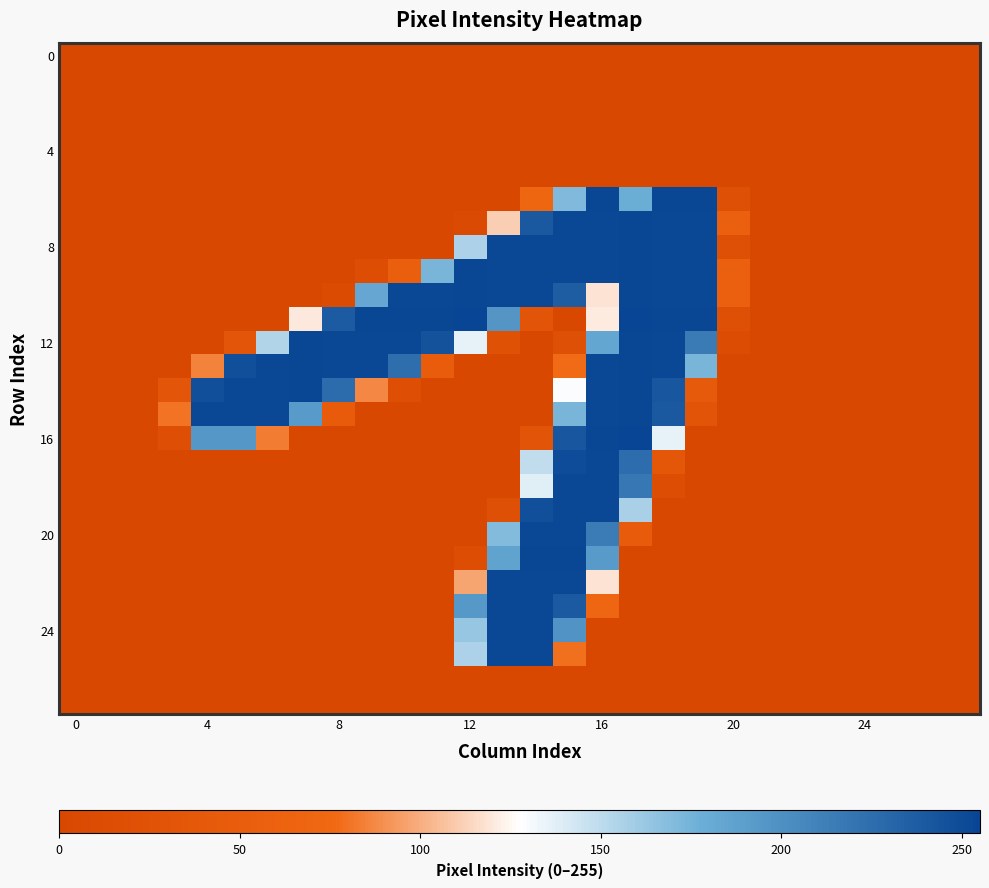

At how many categories does at least one series exceed 34?

18